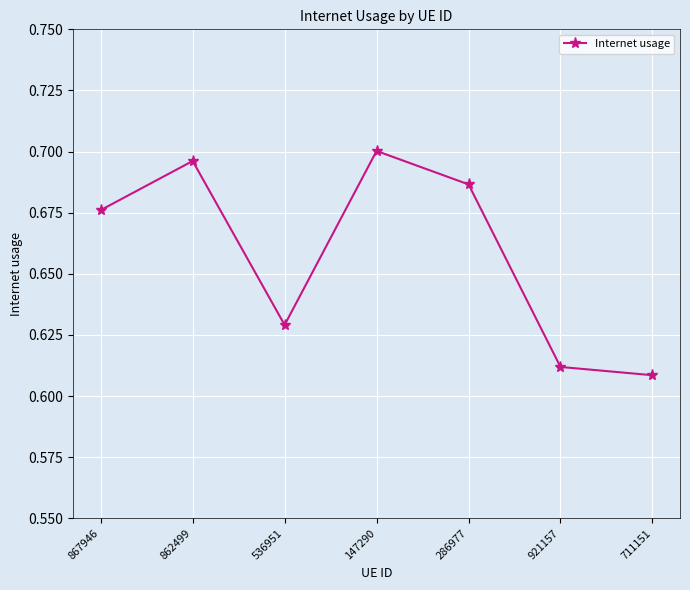

How many values are between 0 and 1?

7